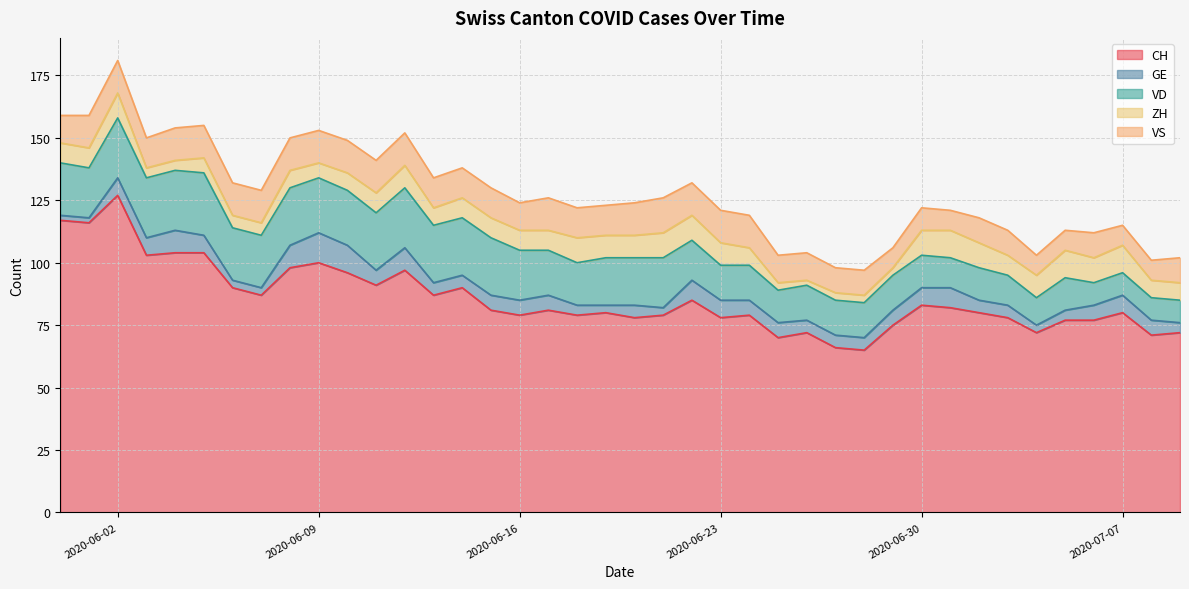

How many lines are shown in the chart?

5